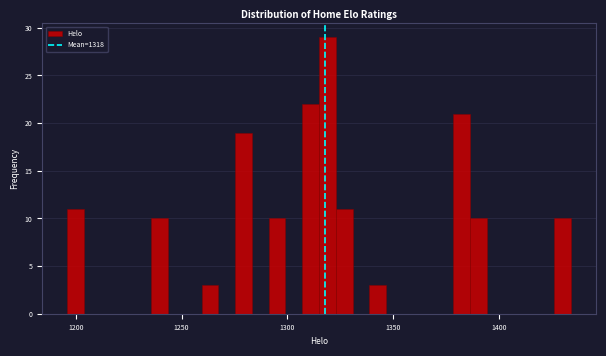

Read against the x-axis, roughly where is the centre of the tallest bar?

1320